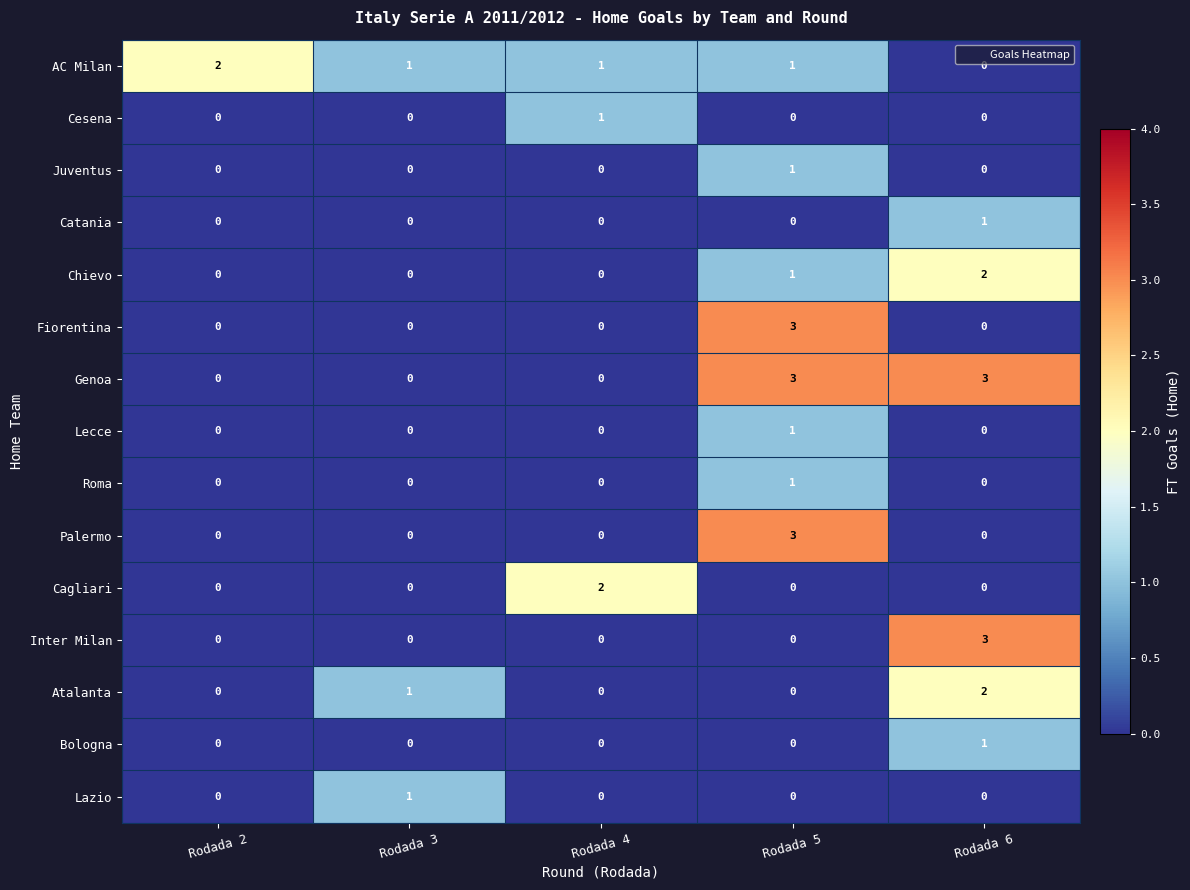

Which series has the largest total across all categories?

Genoa